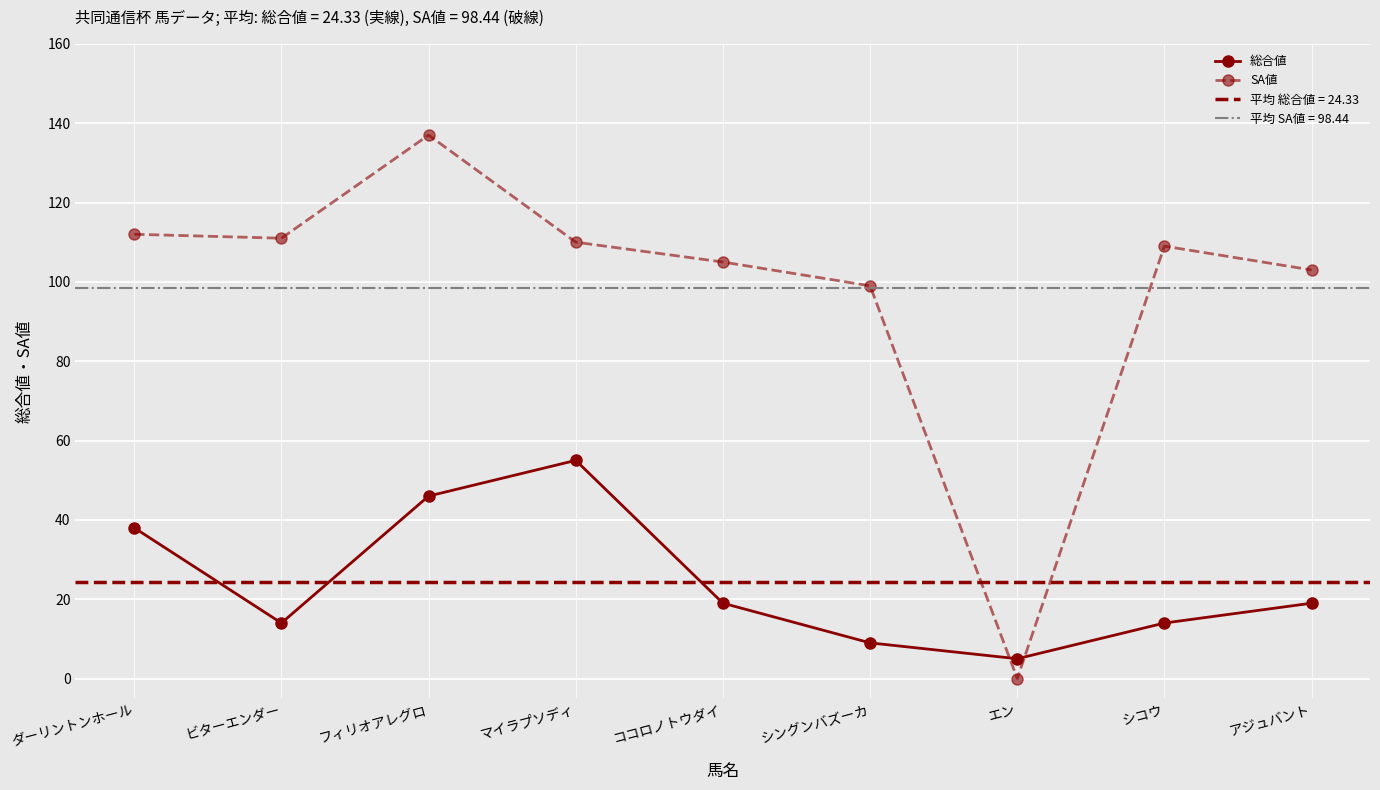

What is the difference between the maximum and minimum values in the 総合値 series?

50